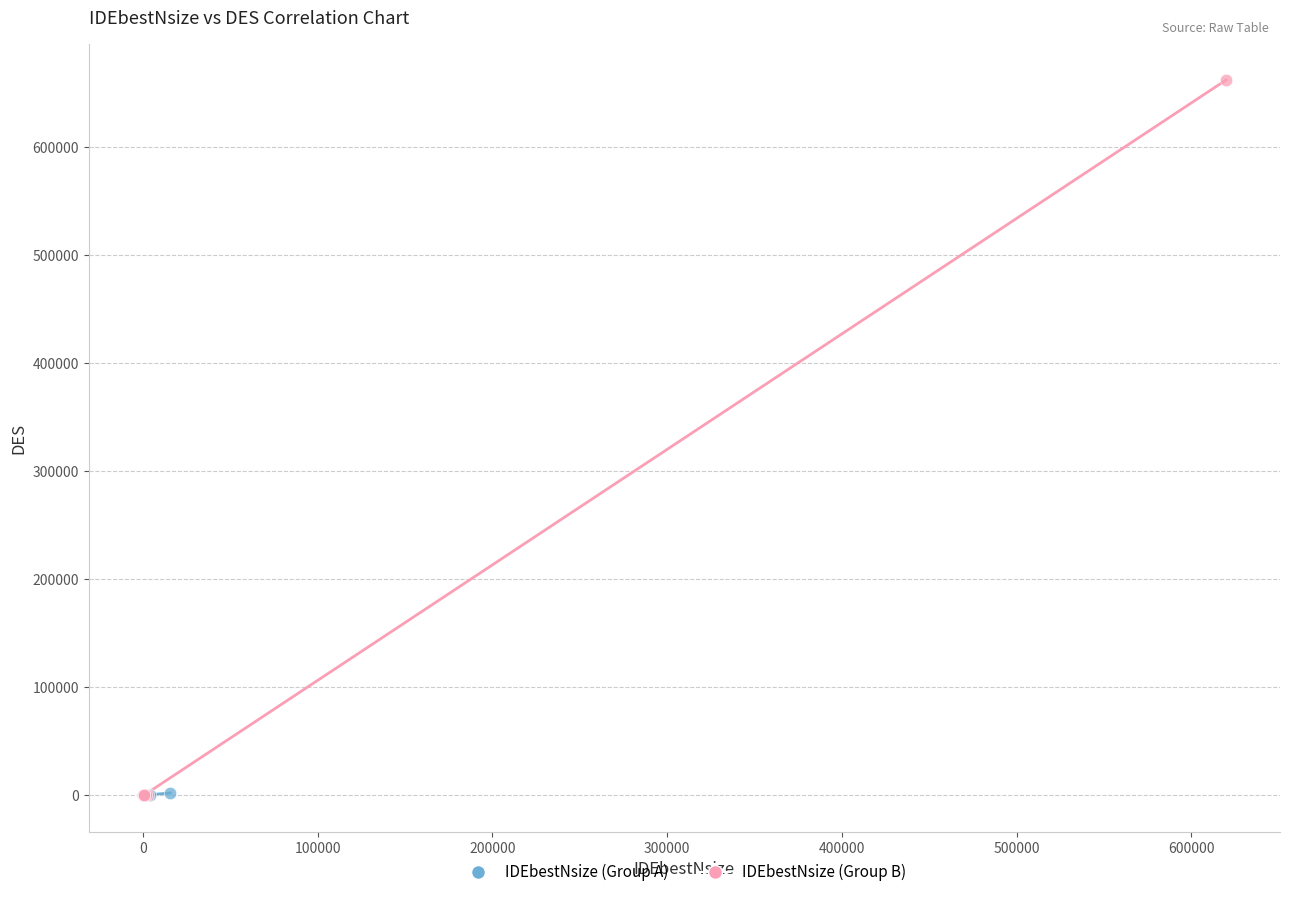

Which series has the widest spread of Y values?

IDEbestNsize (Group B)